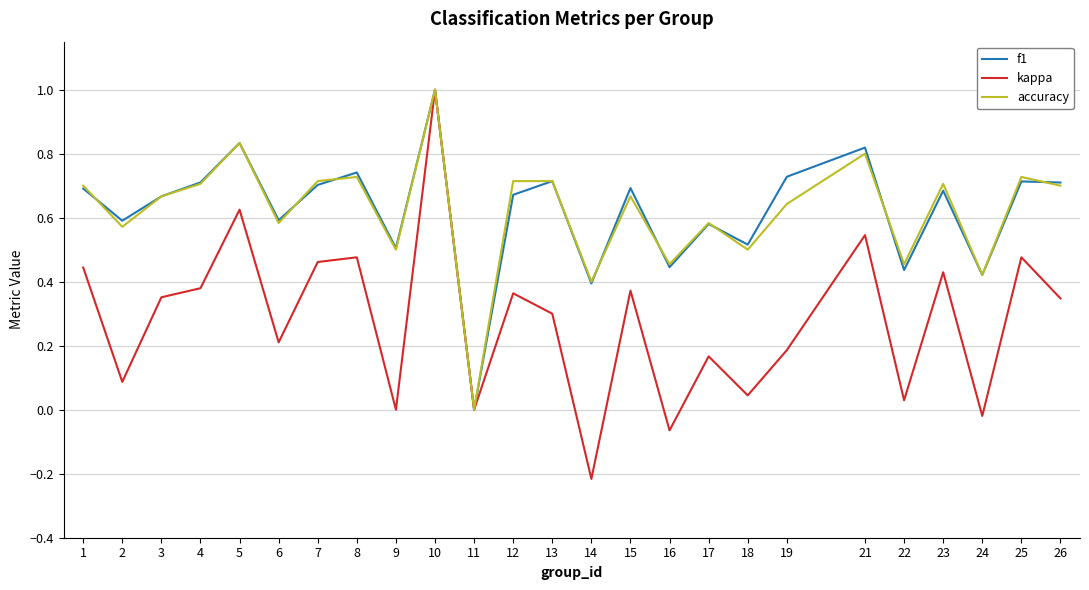

What are all the series names shown in the legend?

f1, kappa, accuracy